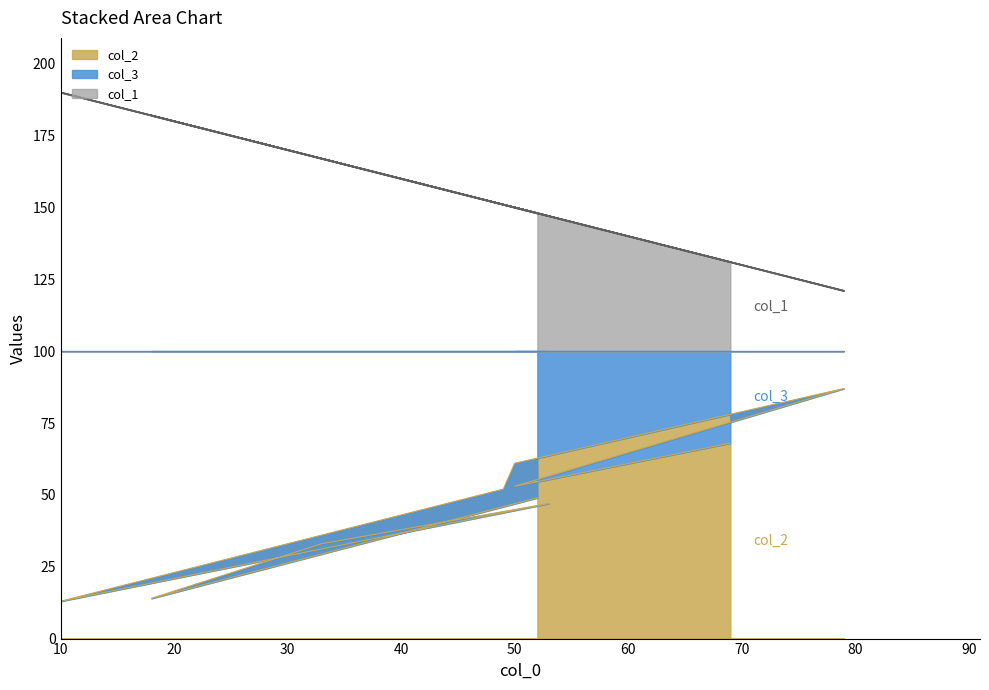

Is the value of col_2 at 50 greater than the value of col_1 at 50?

No